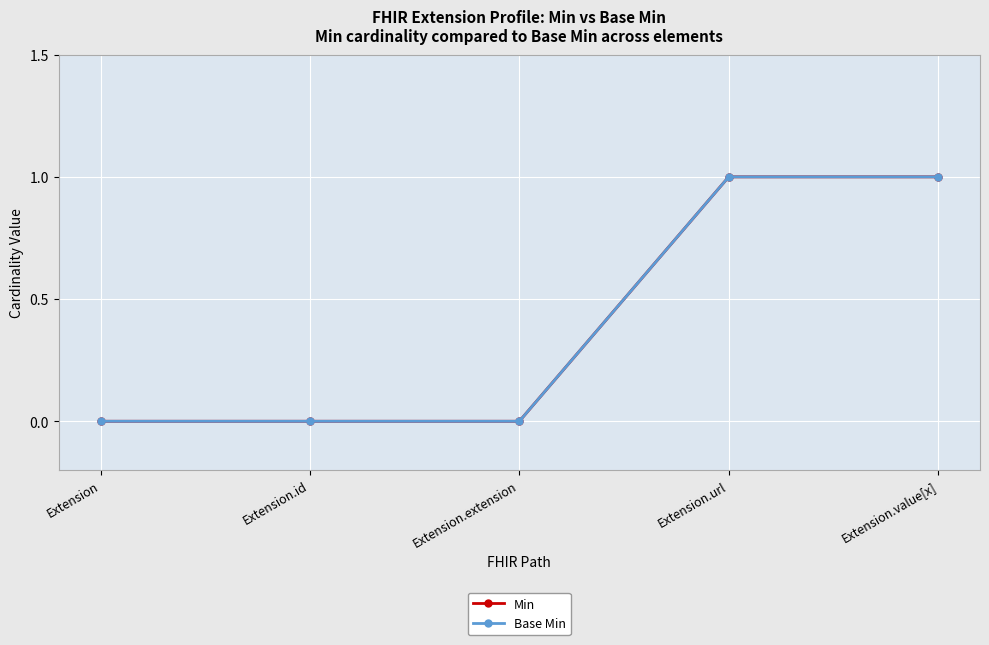

The value of Base Min at Extension.id is -1. True or false?

False